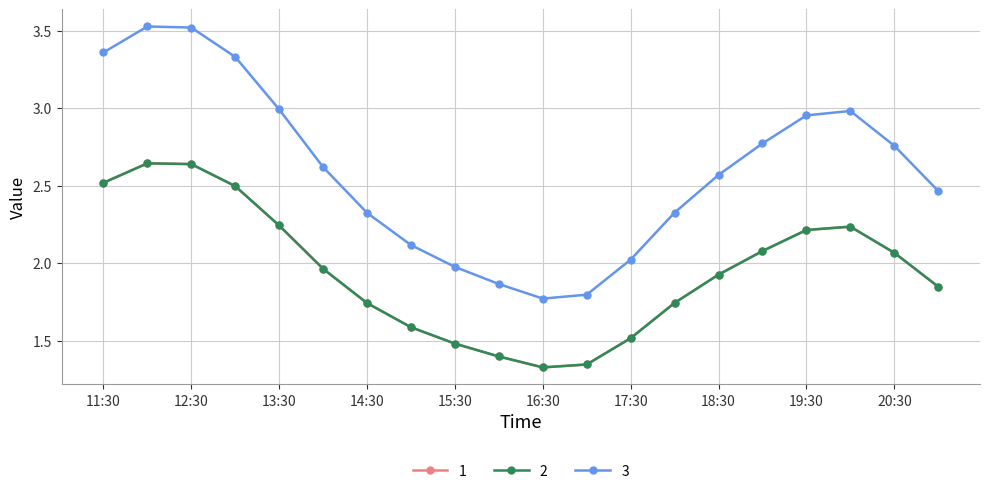

In 3, how many points are higher than both neighbors (excluding endpoints)?

2